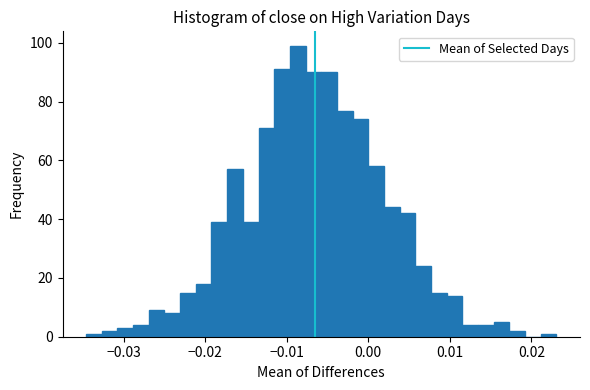

Read against the x-axis, roughly where is the centre of the tallest bar?

-0.009